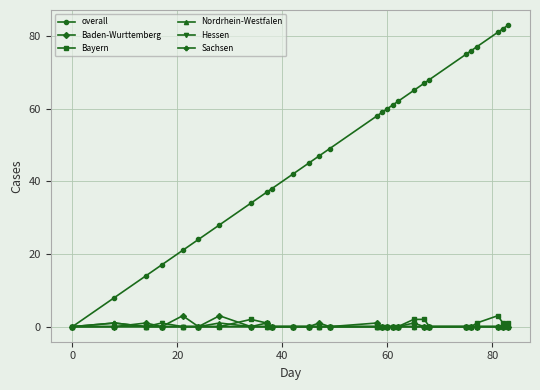

What is the maximum value shown in the chart?

83